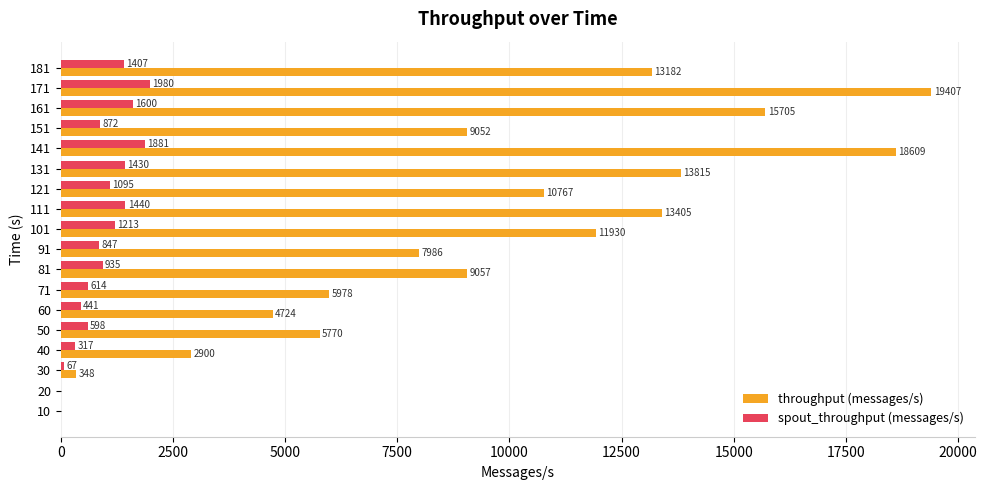

Which series has the largest total across all categories?

throughput (messages/s)